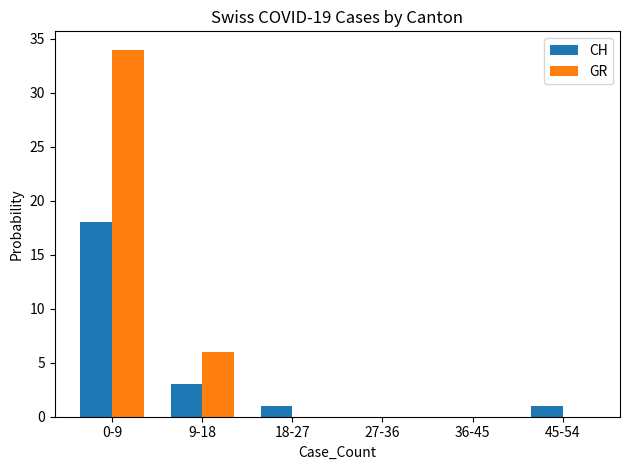

Between 9-18 and 18-27, which series saw the biggest shift?

GR